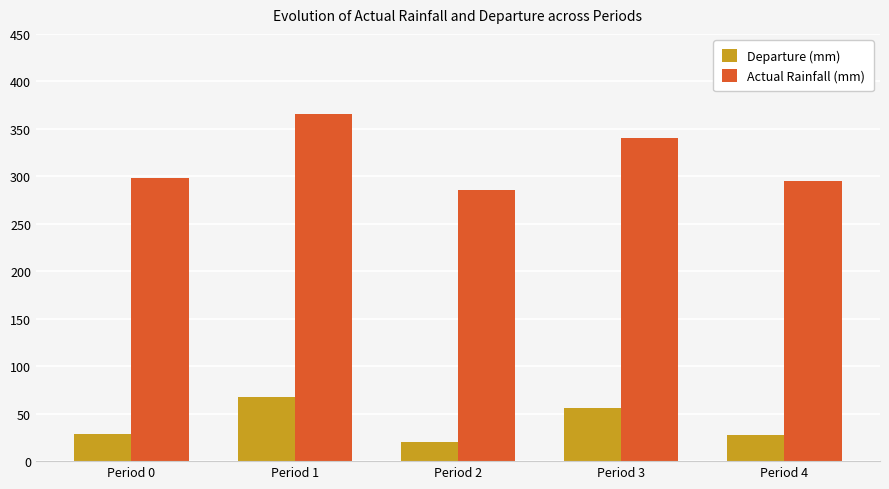

What is the maximum value for Actual Rainfall (mm)?

365.9